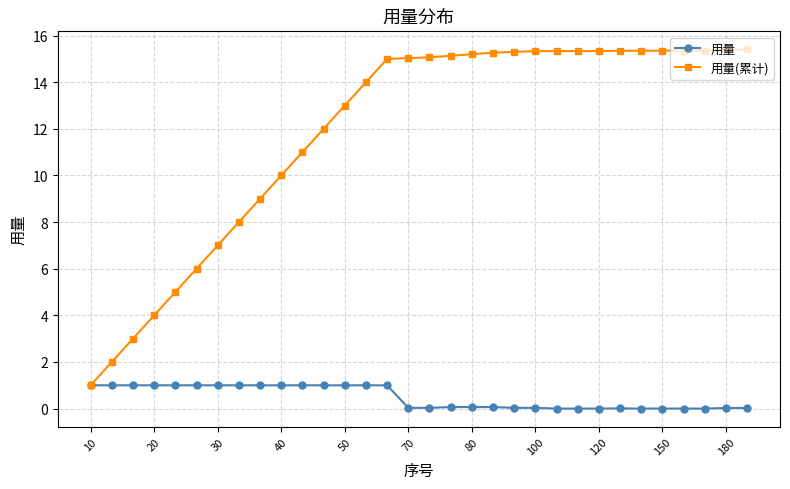

What is the greatest value displayed?

15.4